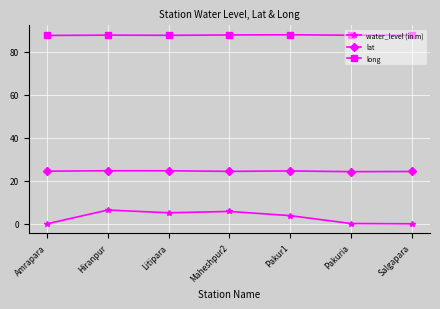

At how many categories does at least one series exceed 26?

7